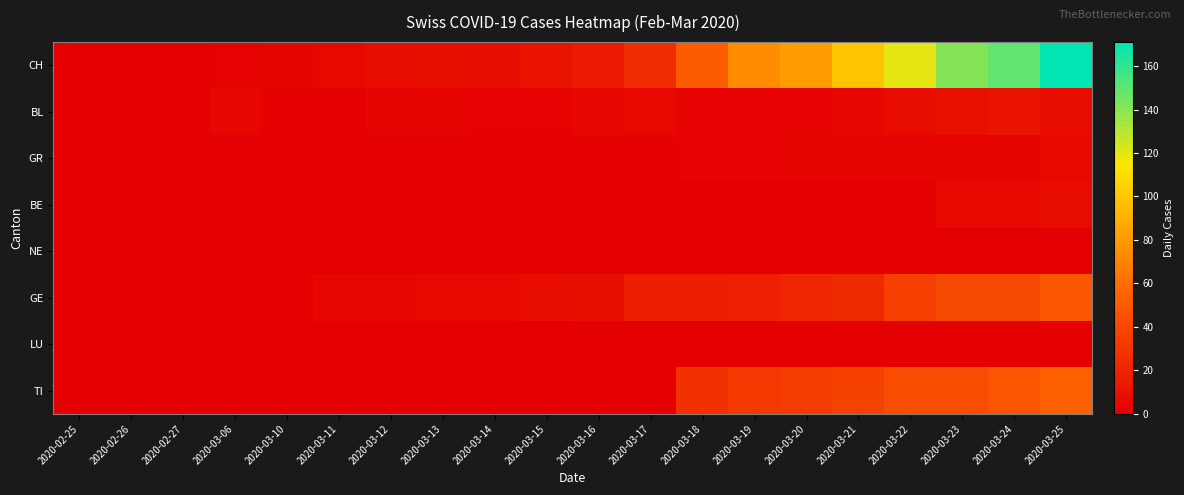

Between 2020-02-25 and 2020-02-26, which series saw the biggest shift?

CH